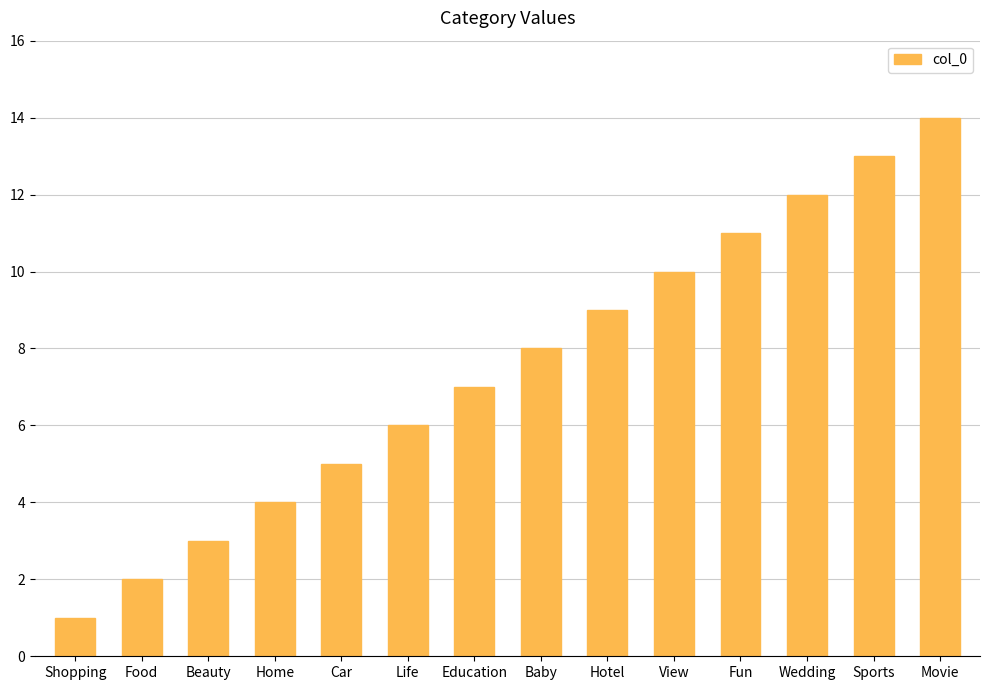

The value at Hotel is 9. True or false?

True